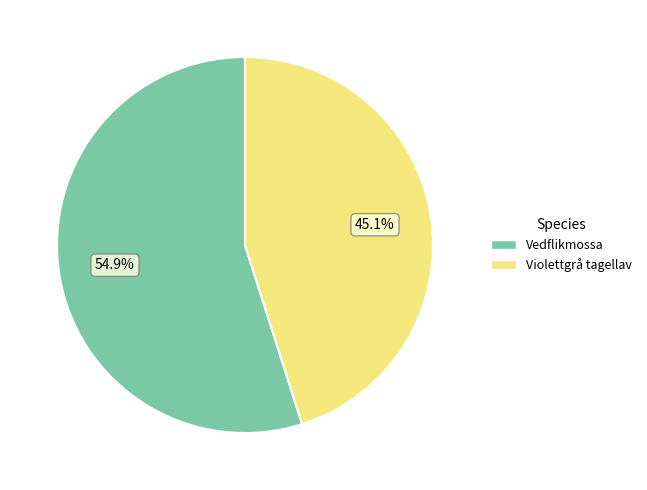

Is there a majority slice in this chart?

Yes